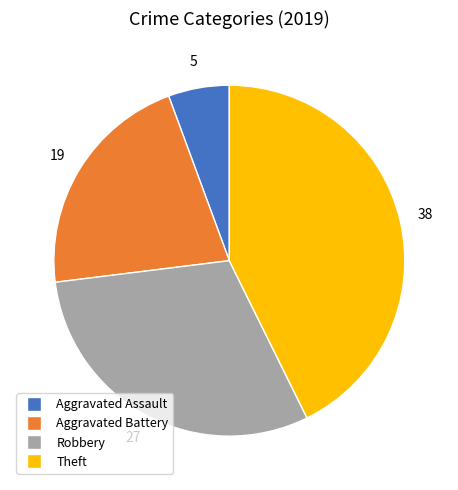

What is the smallest slice in the pie chart?

Aggravated Assault